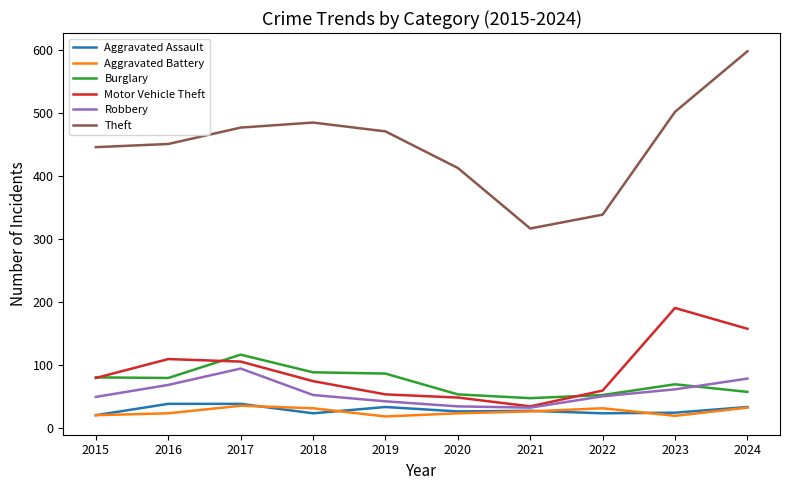

True or false: Motor Vehicle Theft and Aggravated Assault cross at least once.

False